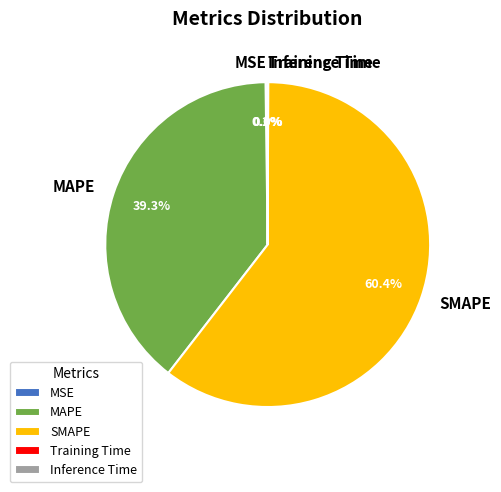

Does MAPE account for over 50% of the chart?

No